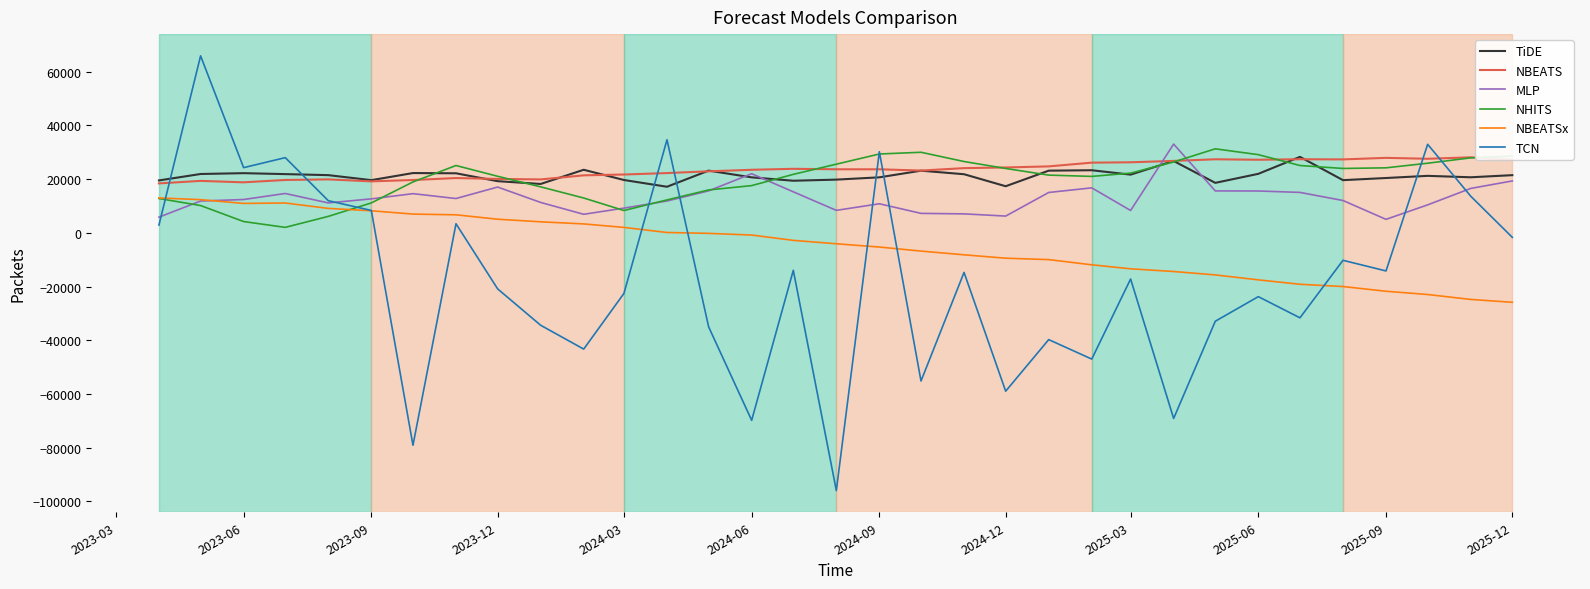

True or false: TiDE and TCN intersect in this chart.

True